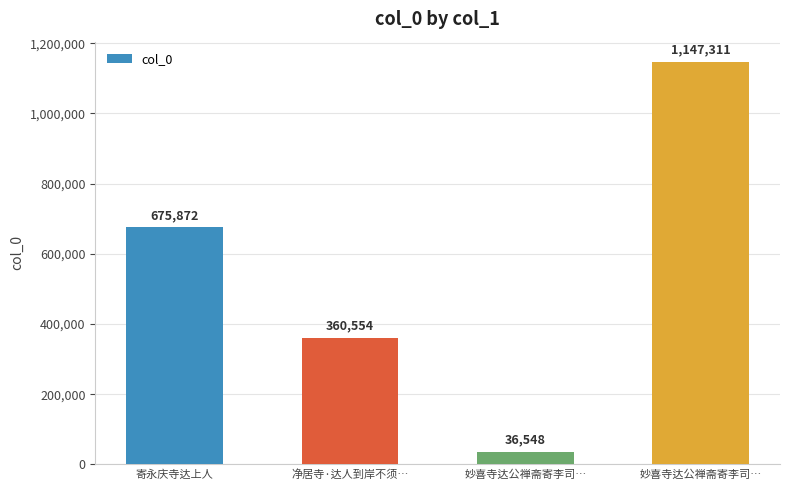

Is it true that the value at 寄永庆寺达上人 is 675872?

True